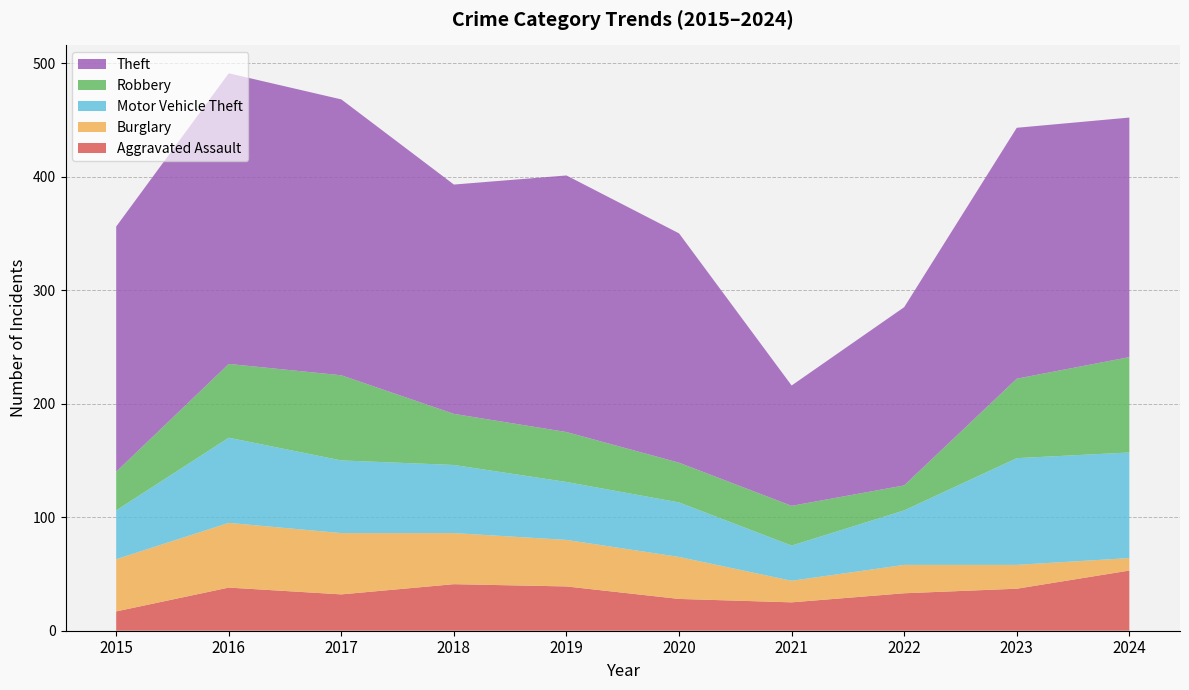

Reading right to left, list all the values displayed in this chart.

Aggravated Assault: 2024=53	2023=37	2022=33	2021=25	2020=28	2019=39	2018=41	2017=32	2016=38	2015=17
Burglary: 2024=11	2023=21	2022=25	2021=19	2020=37	2019=41	2018=45	2017=54	2016=57	2015=46
Motor Vehicle Theft: 2024=93	2023=94	2022=48	2021=31	2020=48	2019=51	2018=60	2017=64	2016=75	2015=43
Robbery: 2024=84	2023=70	2022=22	2021=35	2020=35	2019=44	2018=45	2017=75	2016=65	2015=34
Theft: 2024=211	2023=221	2022=157	2021=106	2020=202	2019=226	2018=202	2017=243	2016=256	2015=216